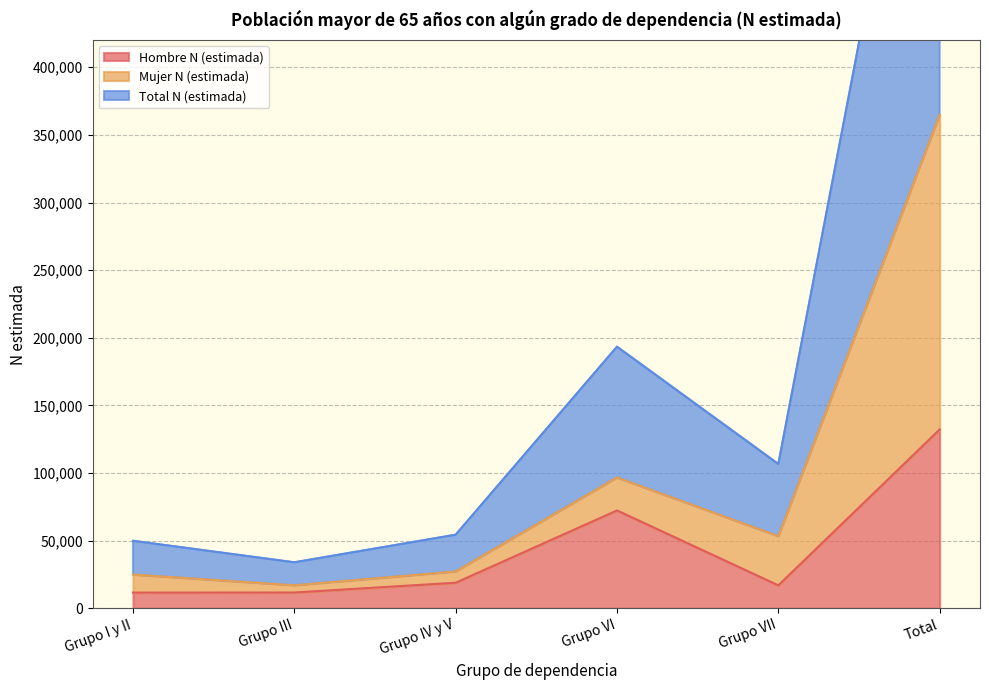

Between Grupo IV y V and Grupo VI, which is larger?

Grupo VI